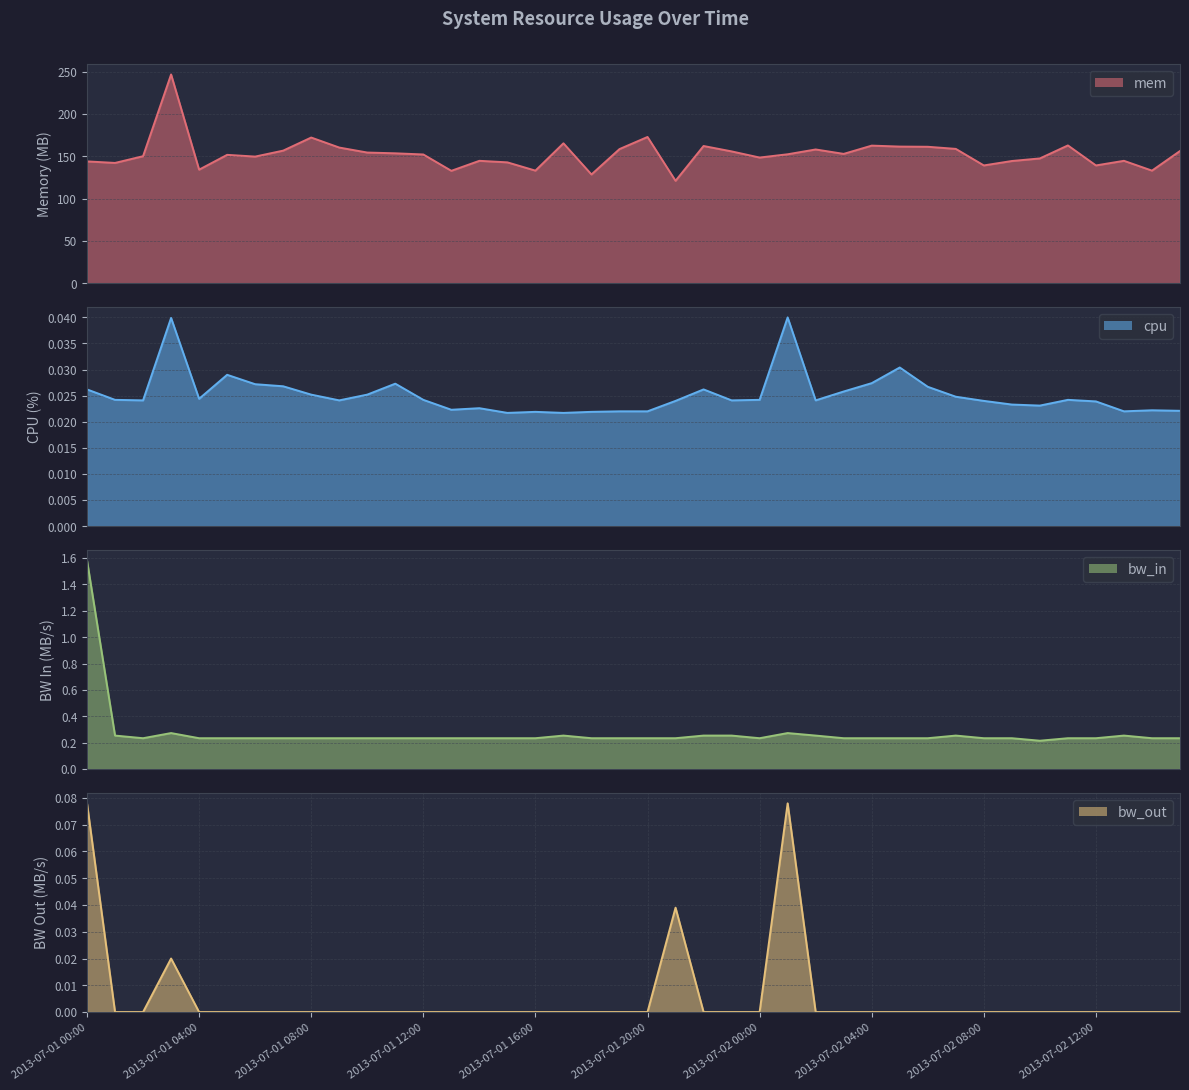

At which category does bw_in reach its first local peak?

2013-07-01 03:00